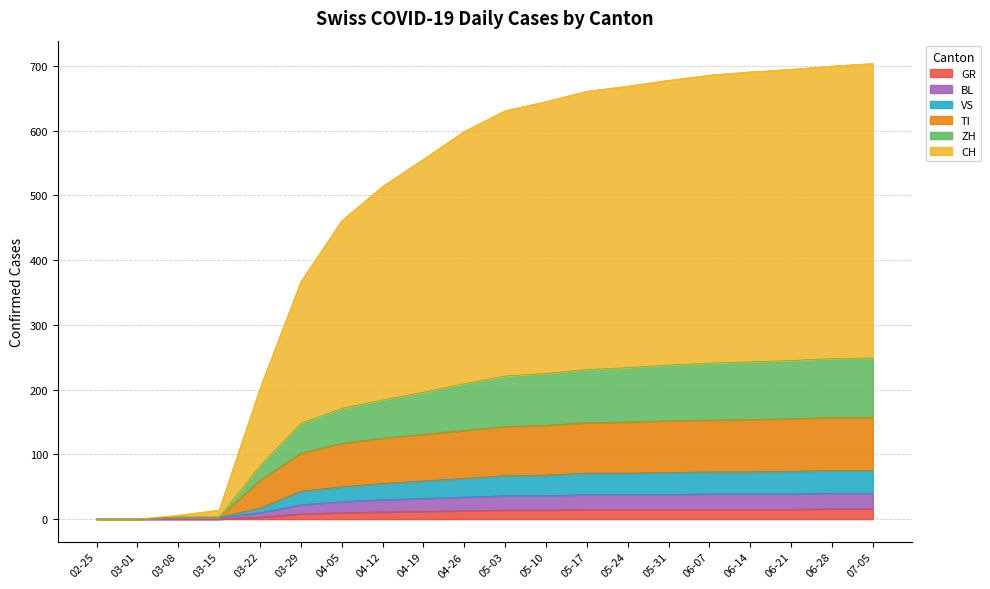

What are all the series names shown in the legend?

GR, BL, VS, TI, ZH, CH